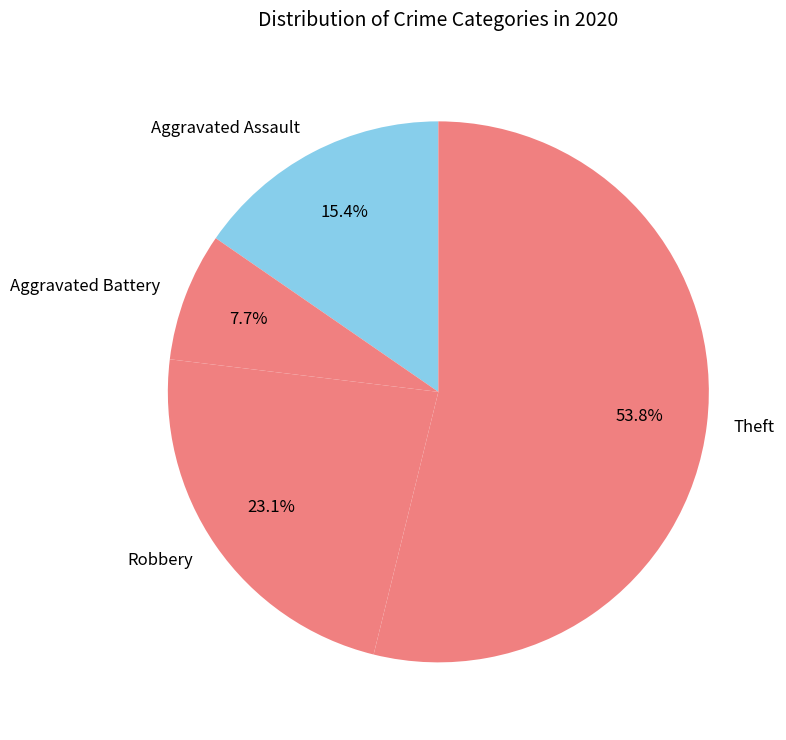

The Aggravated Battery slice represents 8% of the pie. True or false?

True